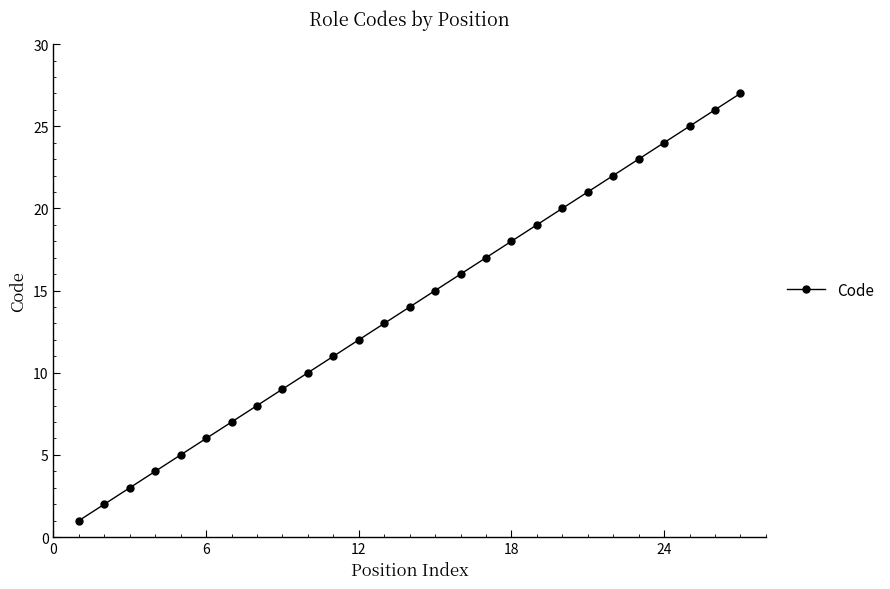

What is the sum of all values?

378